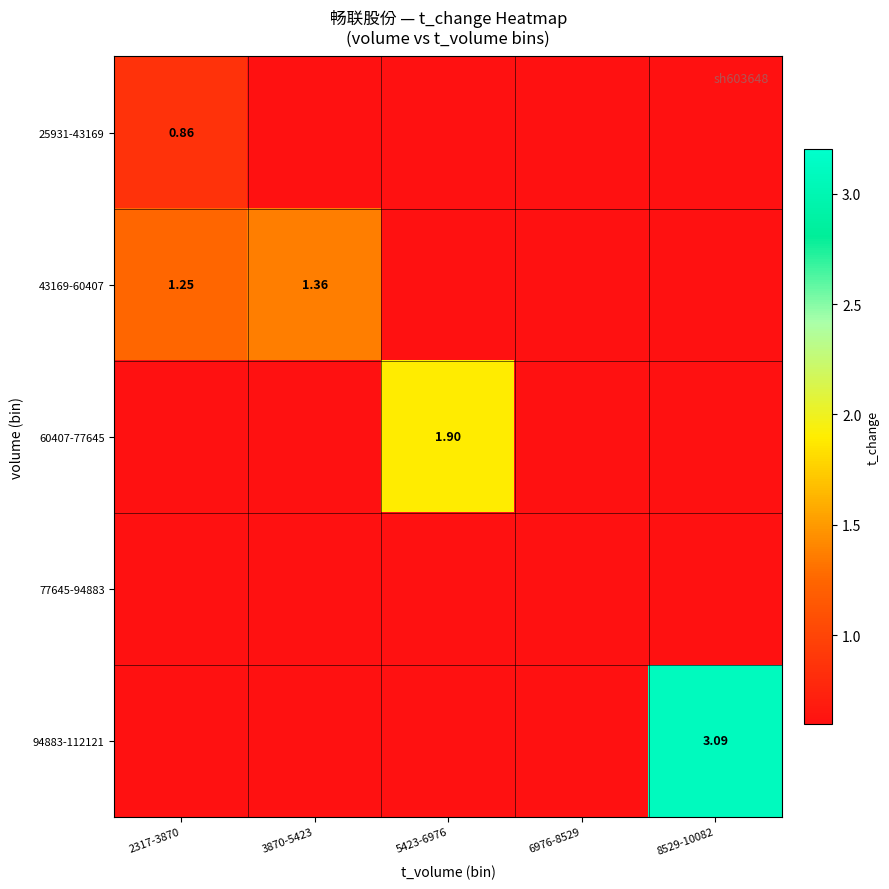

Rank the series at 6976-8529 from lowest to highest value.

25931-43169, 43169-60407, 60407-77645, 77645-94883, 94883-112121